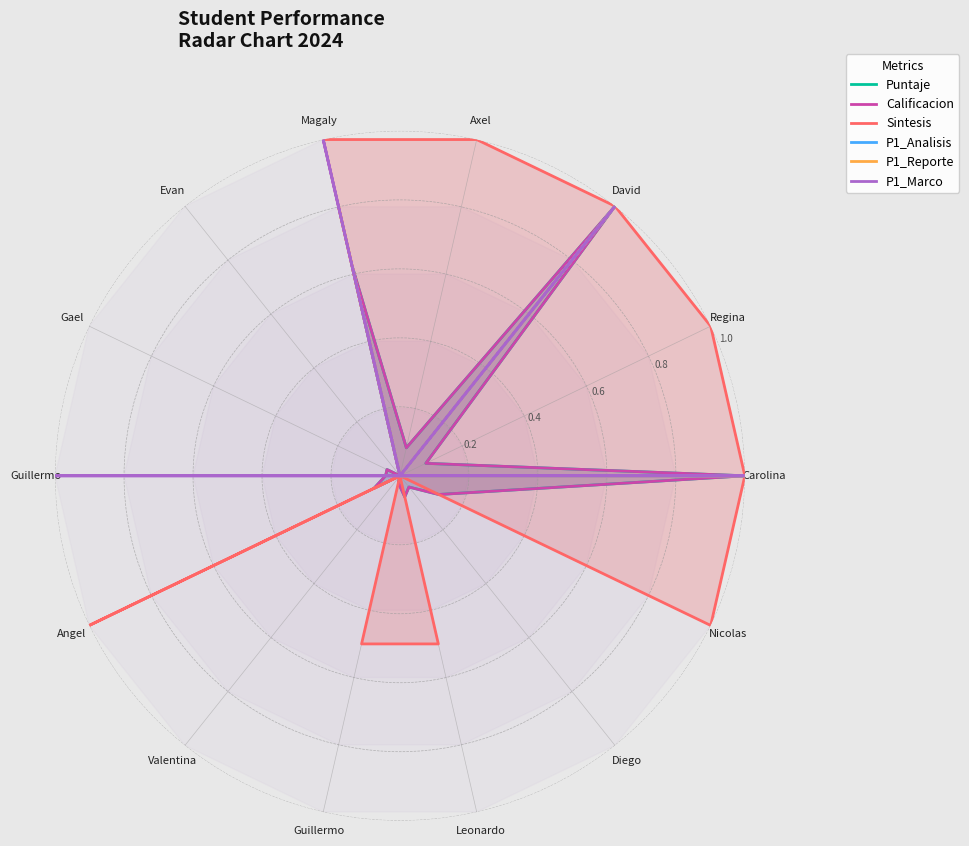

Which category has the highest value across all series?

Carolina